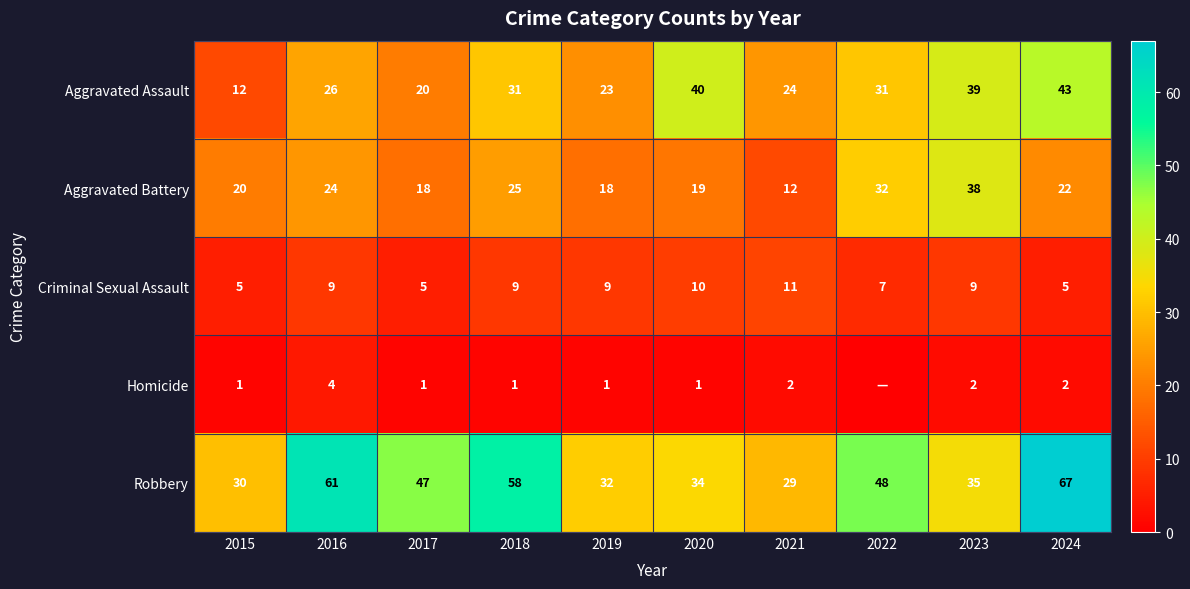

What value does the Aggravated Battery series have at 2023?

38